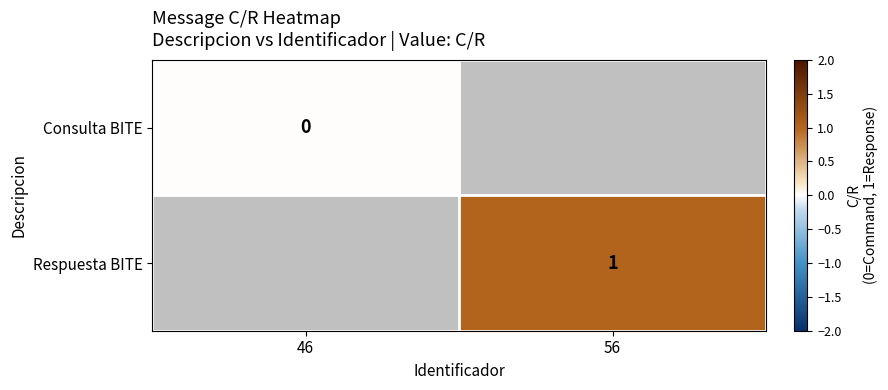

Is the value of Respuesta BITE at 56 greater than the value of Consulta BITE at 46?

Yes